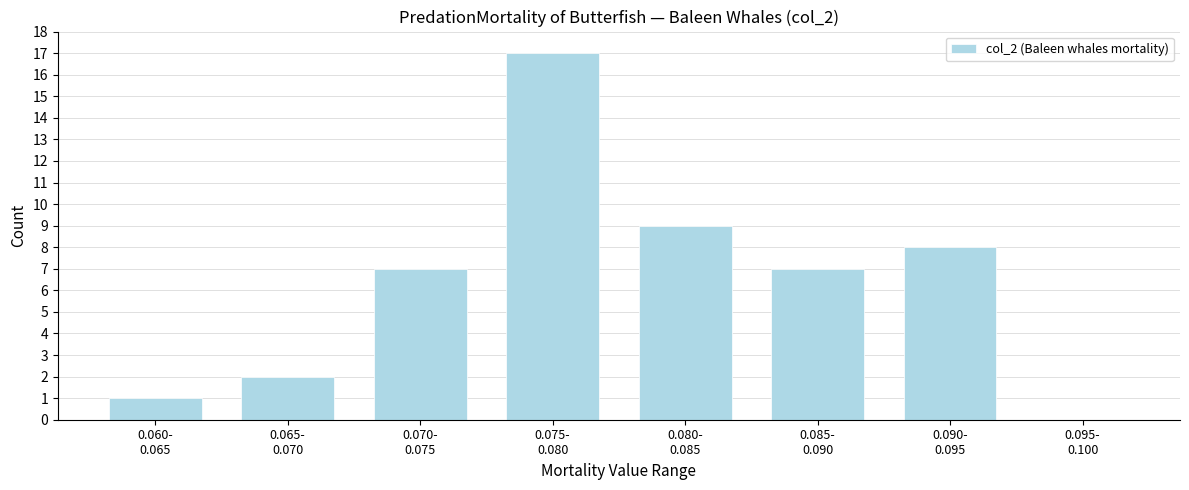

What is the greatest value displayed?

17